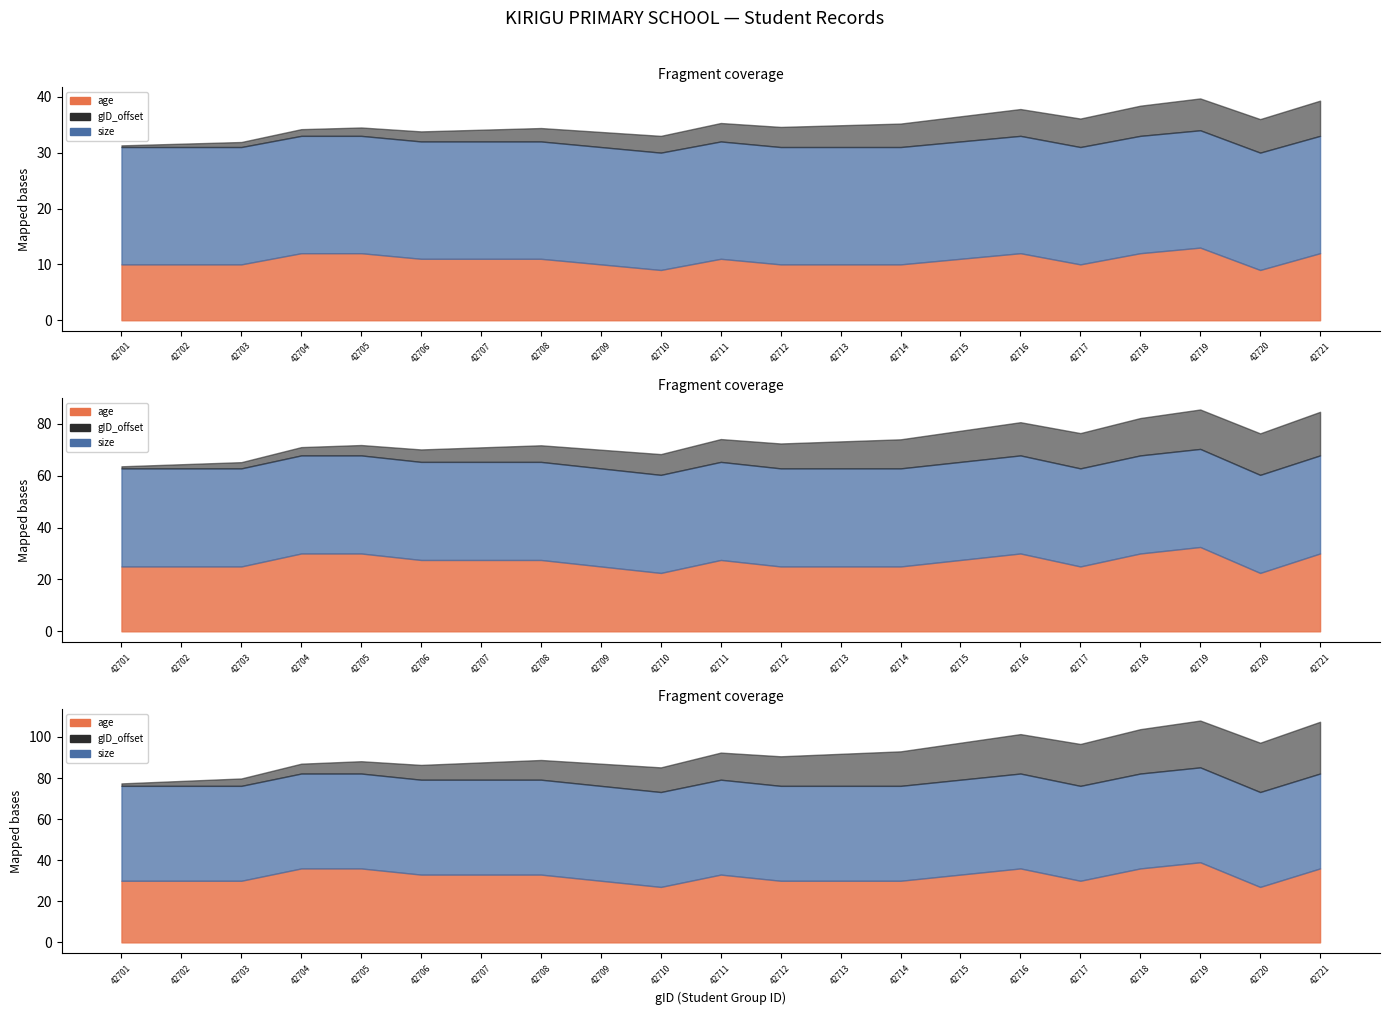

What is the minimum value shown in the chart?

1